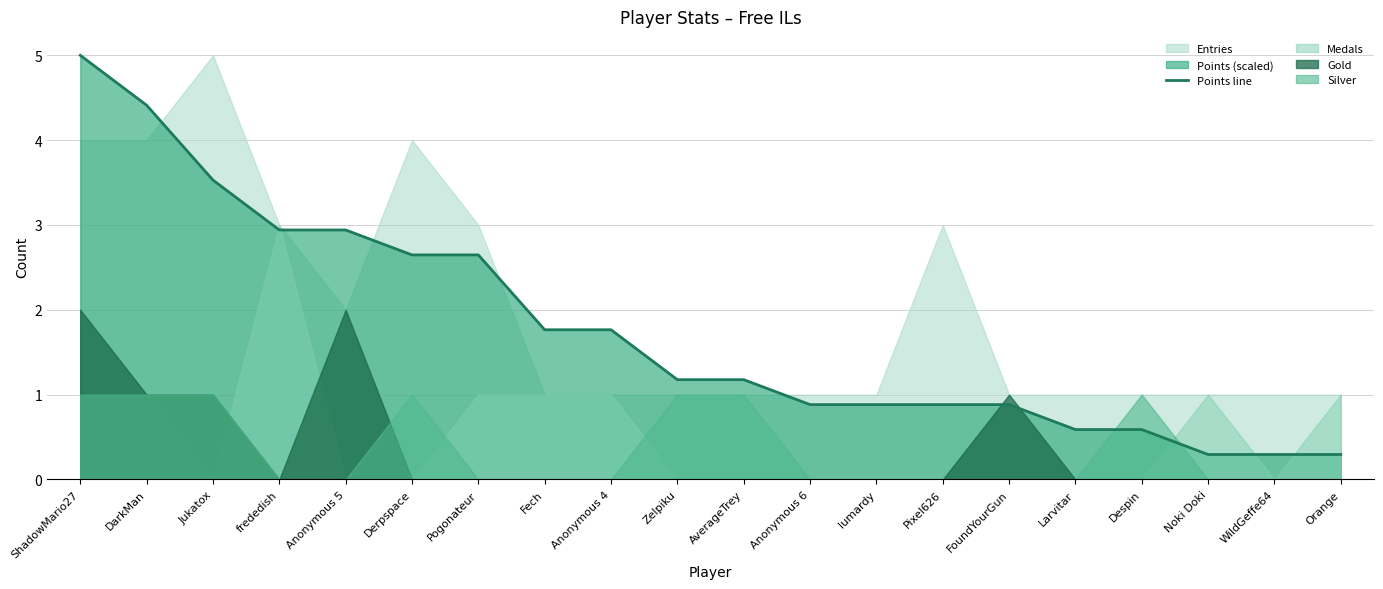

What is the maximum value shown in the chart?

5.0